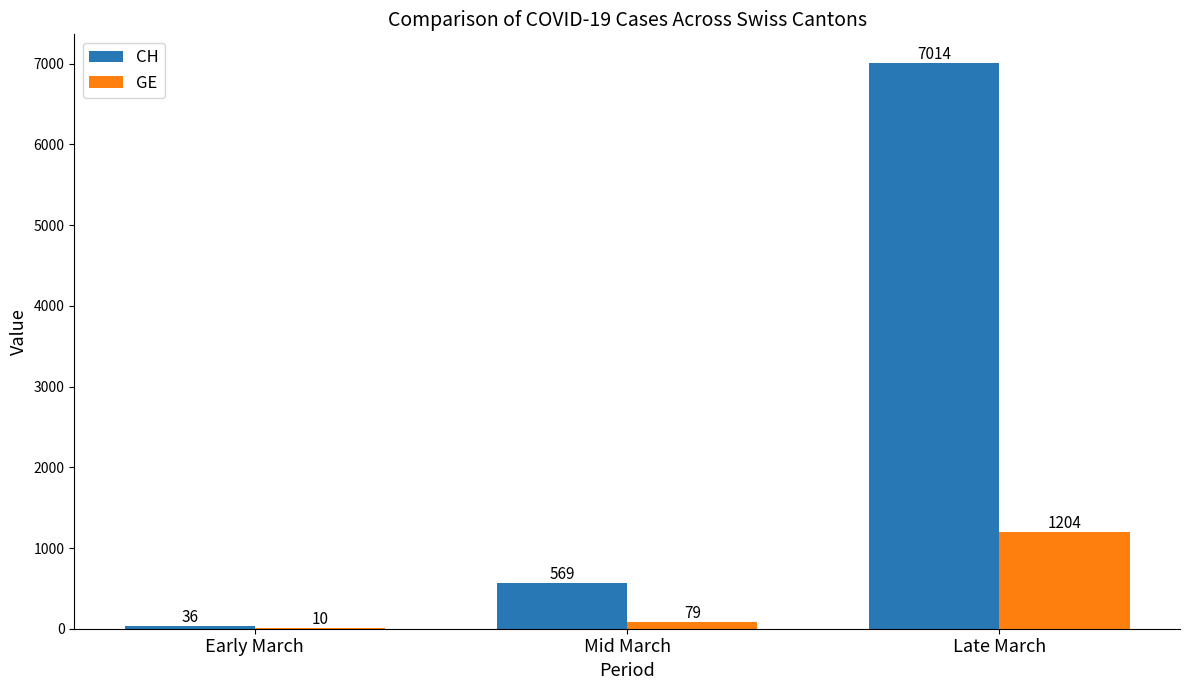

Reading left to right, transcribe all the data shown in this chart.

CH: Early March=36	Mid March=569	Late March=7014
GE: Early March=10	Mid March=79	Late March=1204